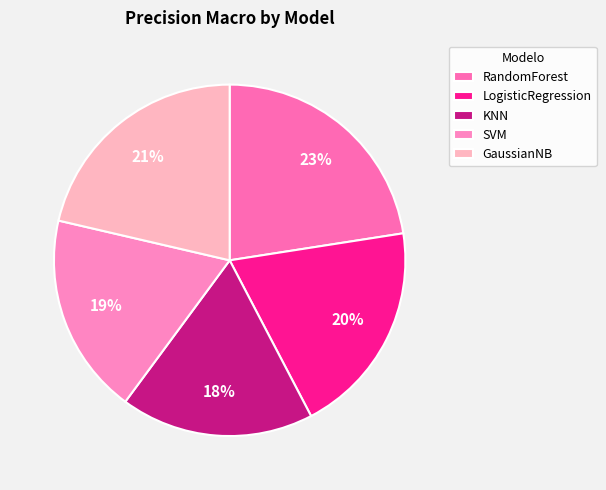

The LogisticRegression slice represents 31% of the pie. True or false?

False